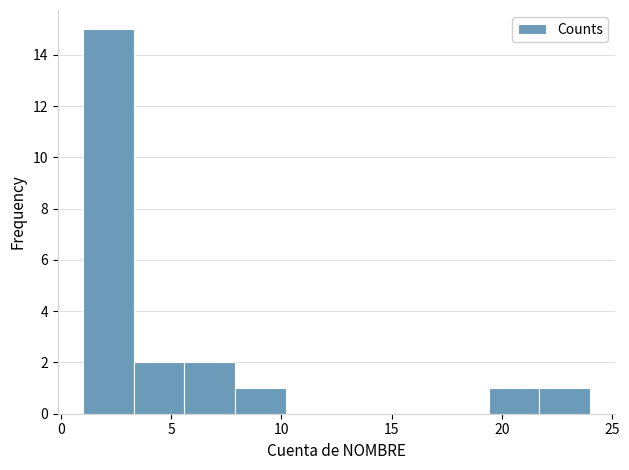

Reading left to right, transcribe this chart: for each bar, give the range it covers on the x-axis and its height. Neither the bar edges nor the heights are printed on the chart, so give them approximately, as read against the axes.

1.0 to 3.3: 15
3.3 to 5.6: 2
5.6 to 7.9: 2
7.9 to 10.2: 1
10.2 to 12.5: 0
12.5 to 14.8: 0
14.8 to 17.1: 0
17.1 to 19.4: 0
19.4 to 21.7: 1
21.7 to 24.0: 1